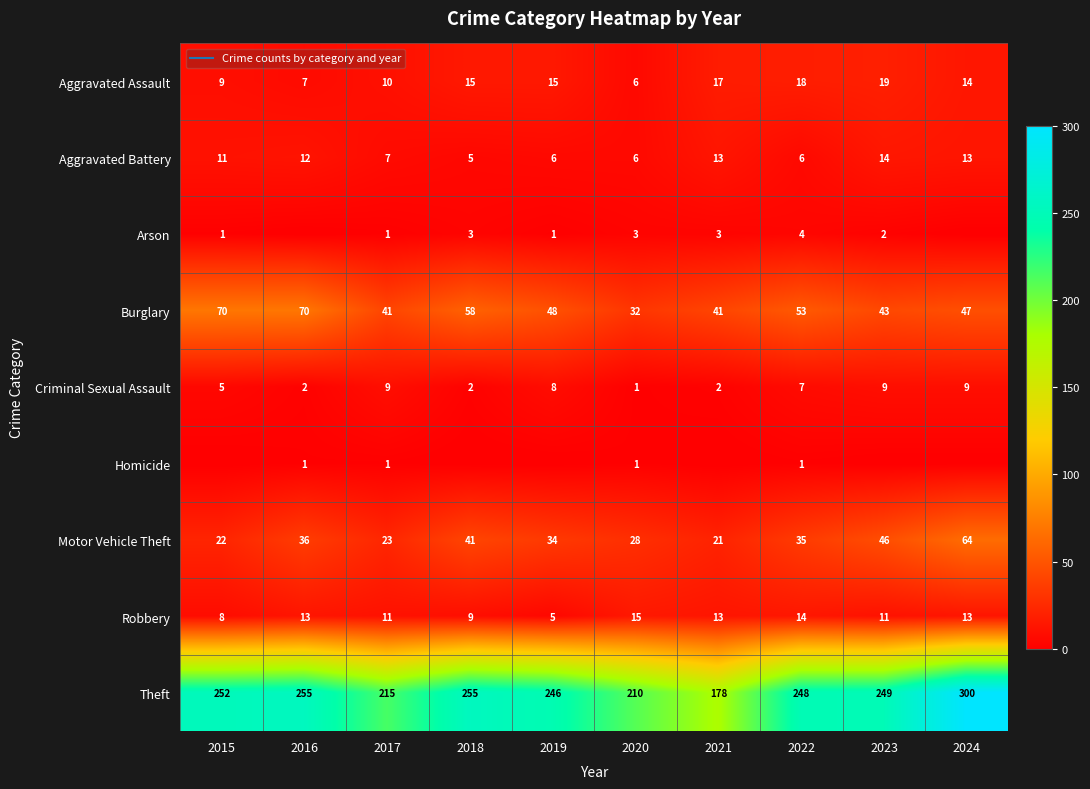

What is the difference between the Arson values at 2017 and 2021?

2